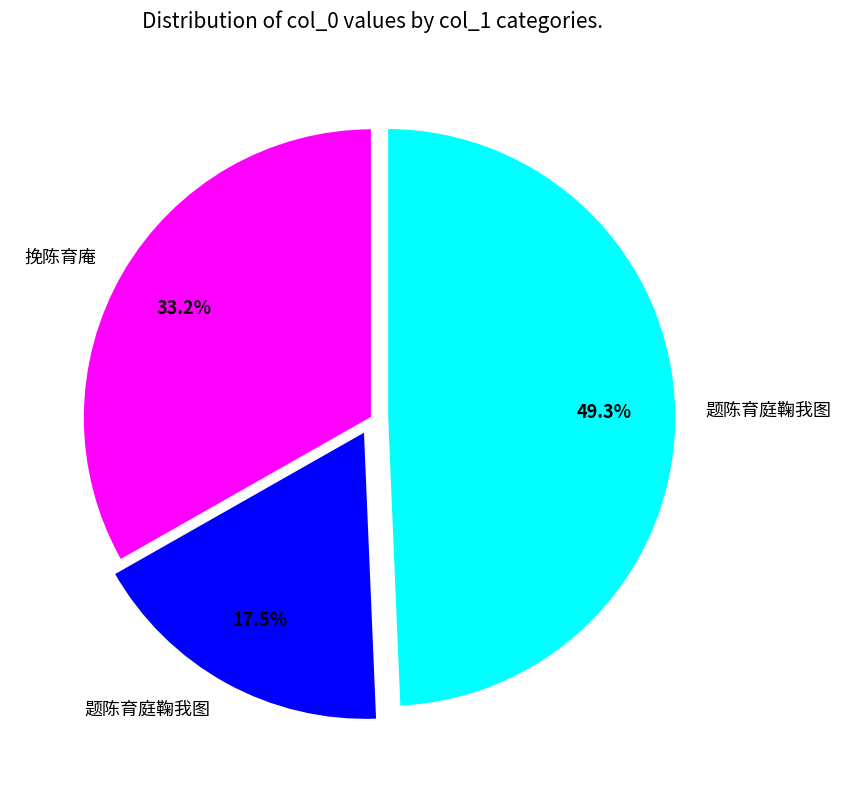

Is there any slice that represents more than half of the pie?

No